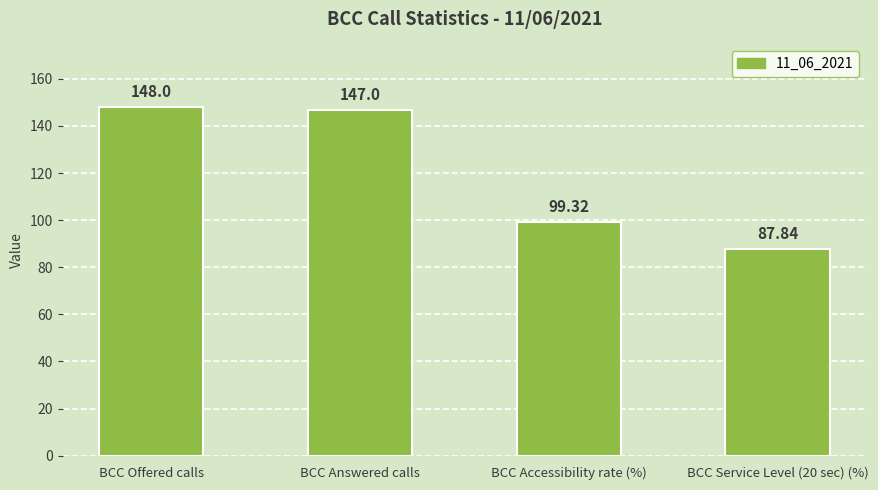

How many distinct data groups are displayed?

1